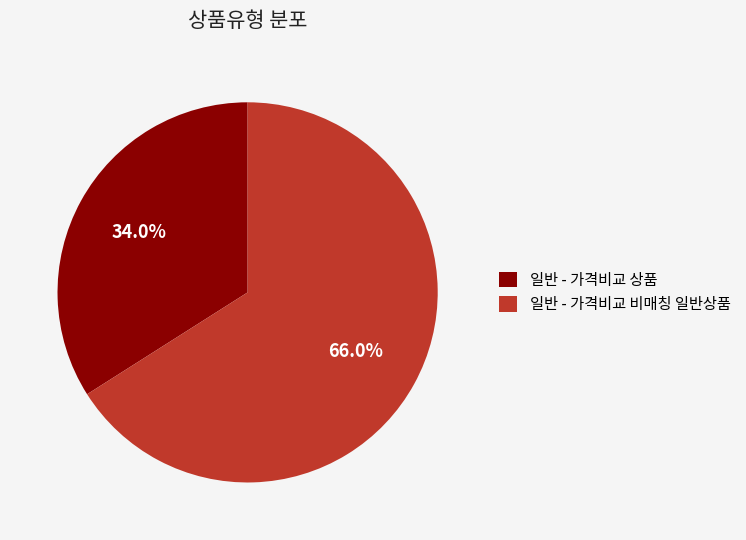

What is the majority slice?

일반 - 가격비교 비매칭 일반상품